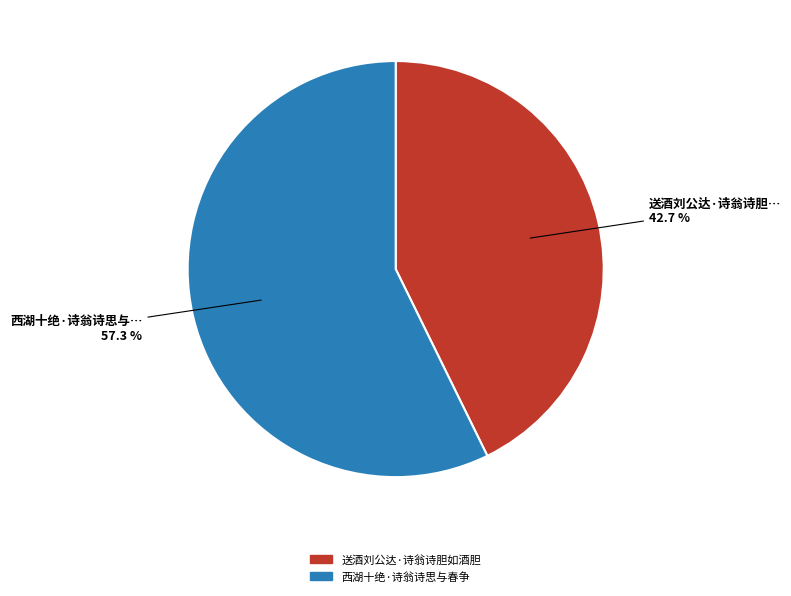

Count the number of slices in the pie.

2